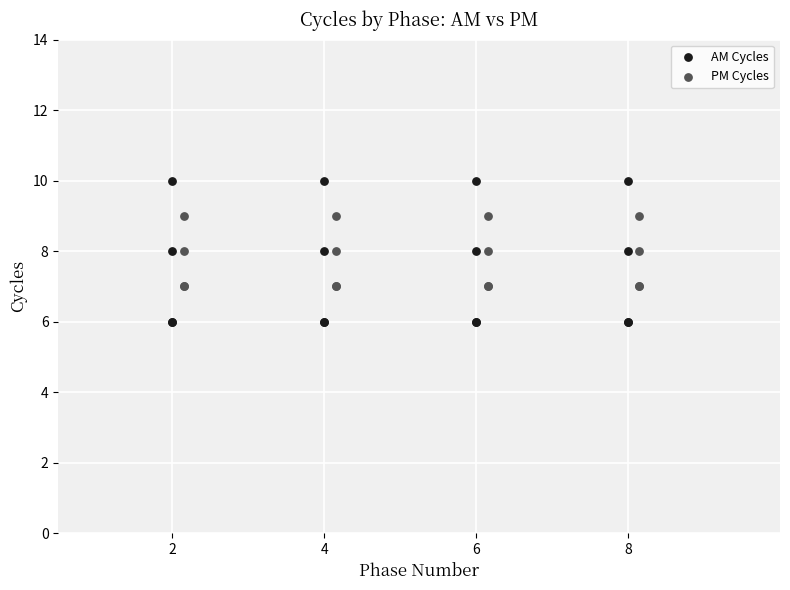

Which series has the widest spread of Y values?

AM Cycles